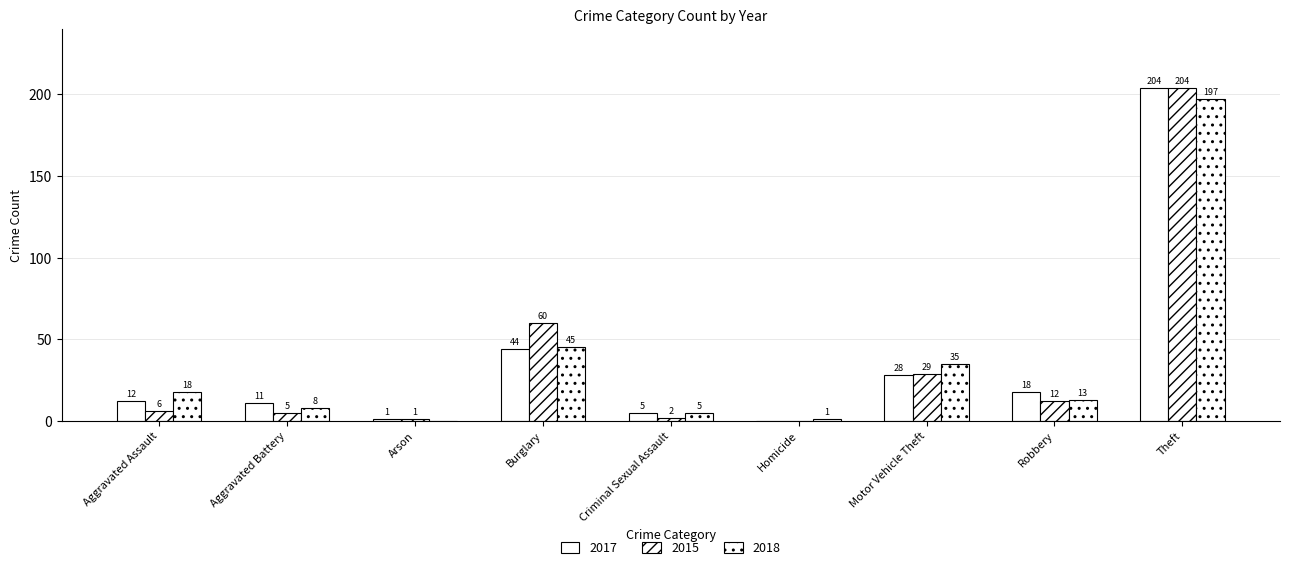

What is the approximate value of 2015 at Robbery, to the nearest 5?

10